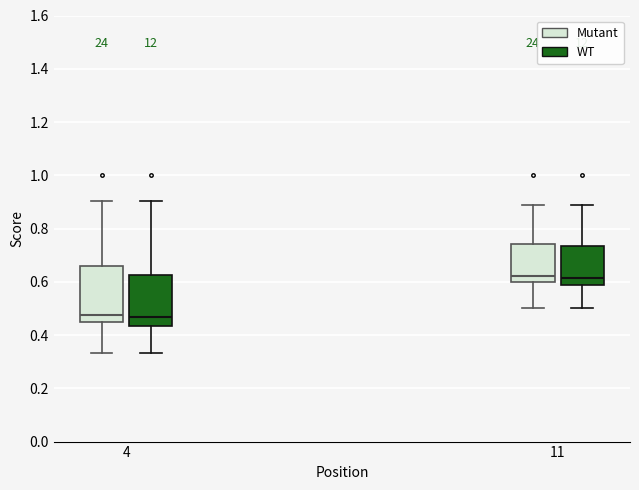

Reading left to right, read every box against the y-axis: the position of its median line, the range the box covers, and the ends of its whiskers. The values are not printed on the chart, so give them approximately, as read against the axis.

4 (Mutant): median 0.48, box 0.46 to 0.66, whiskers 0.34 to 0.90
4 (WT): median 0.46, box 0.44 to 0.62, whiskers 0.34 to 0.90
11 (Mutant): median 0.62, box 0.60 to 0.74, whiskers 0.50 to 0.88
11 (WT): median 0.62, box 0.58 to 0.74, whiskers 0.50 to 0.88